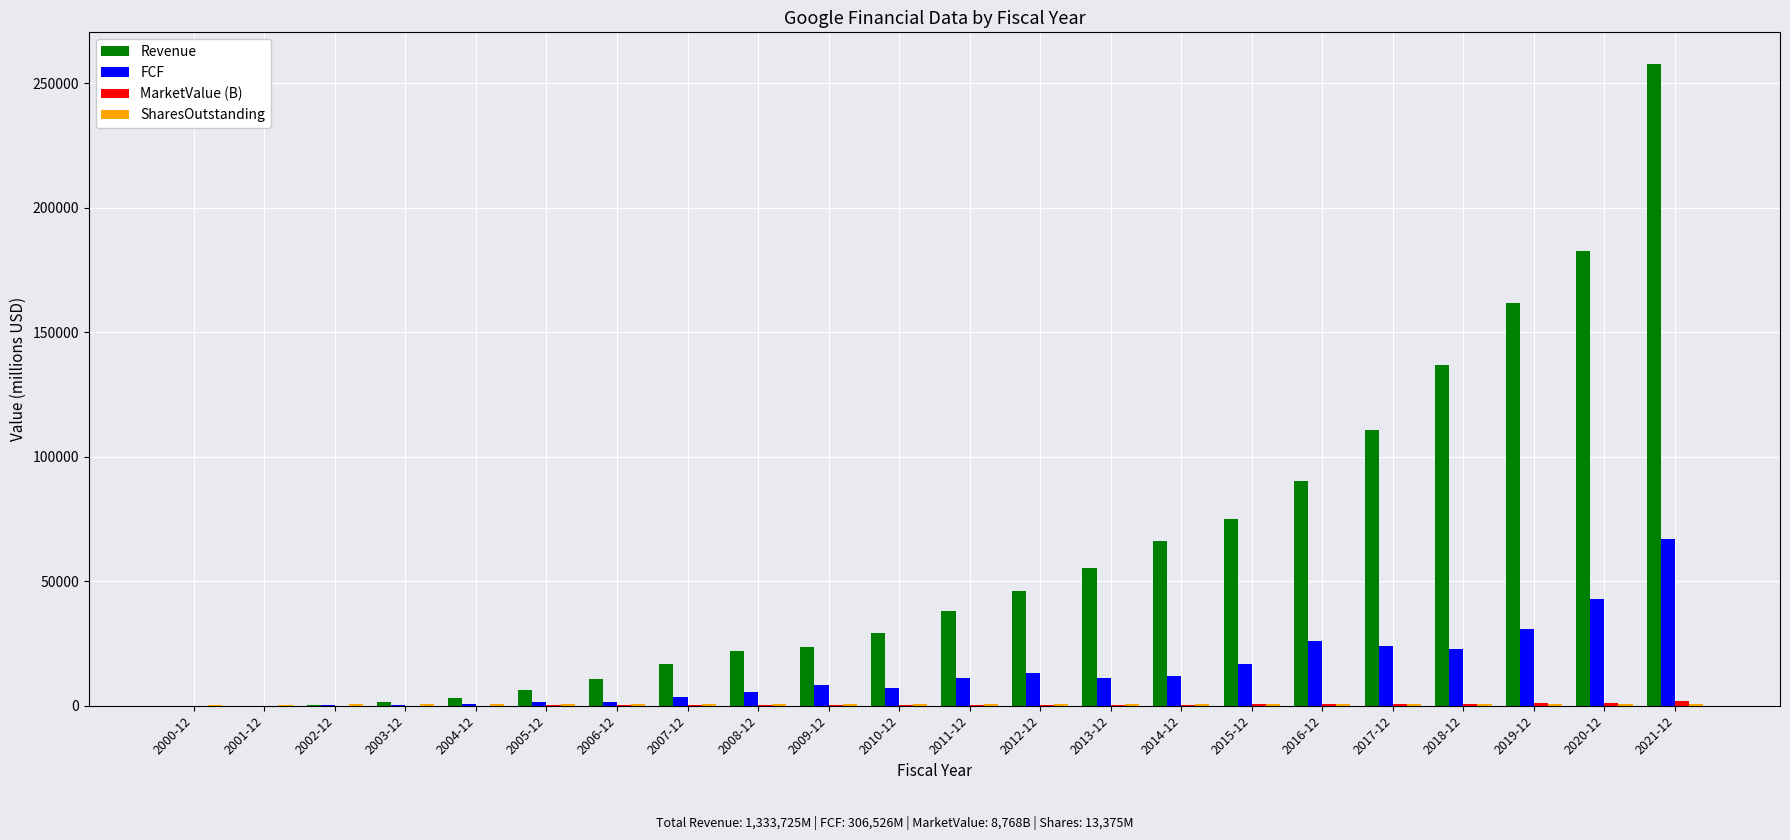

At which label is Revenue closest to 128828?

2018-12